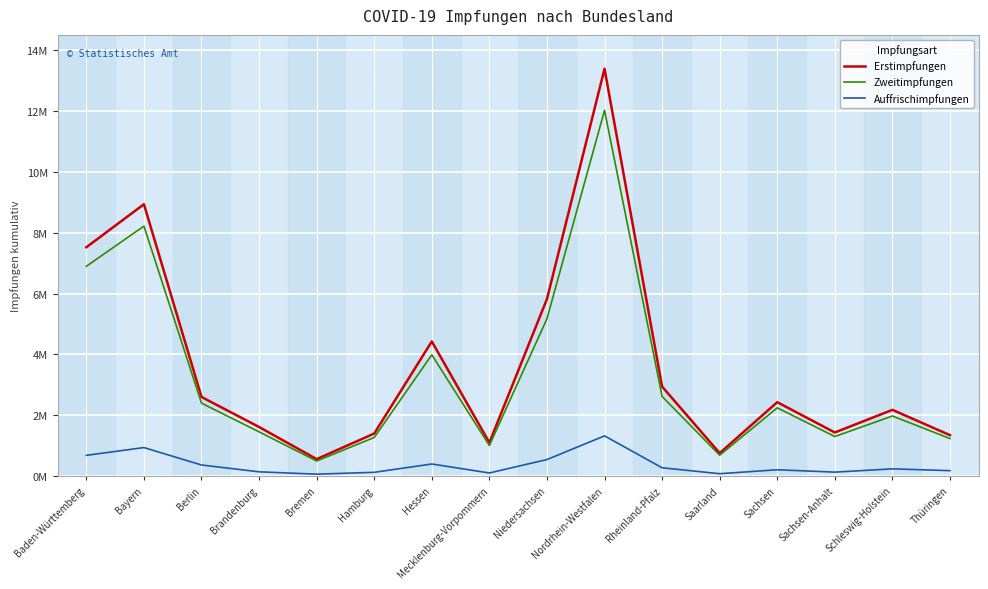

What is the average value of the Zweitimpfungen series?

3310393